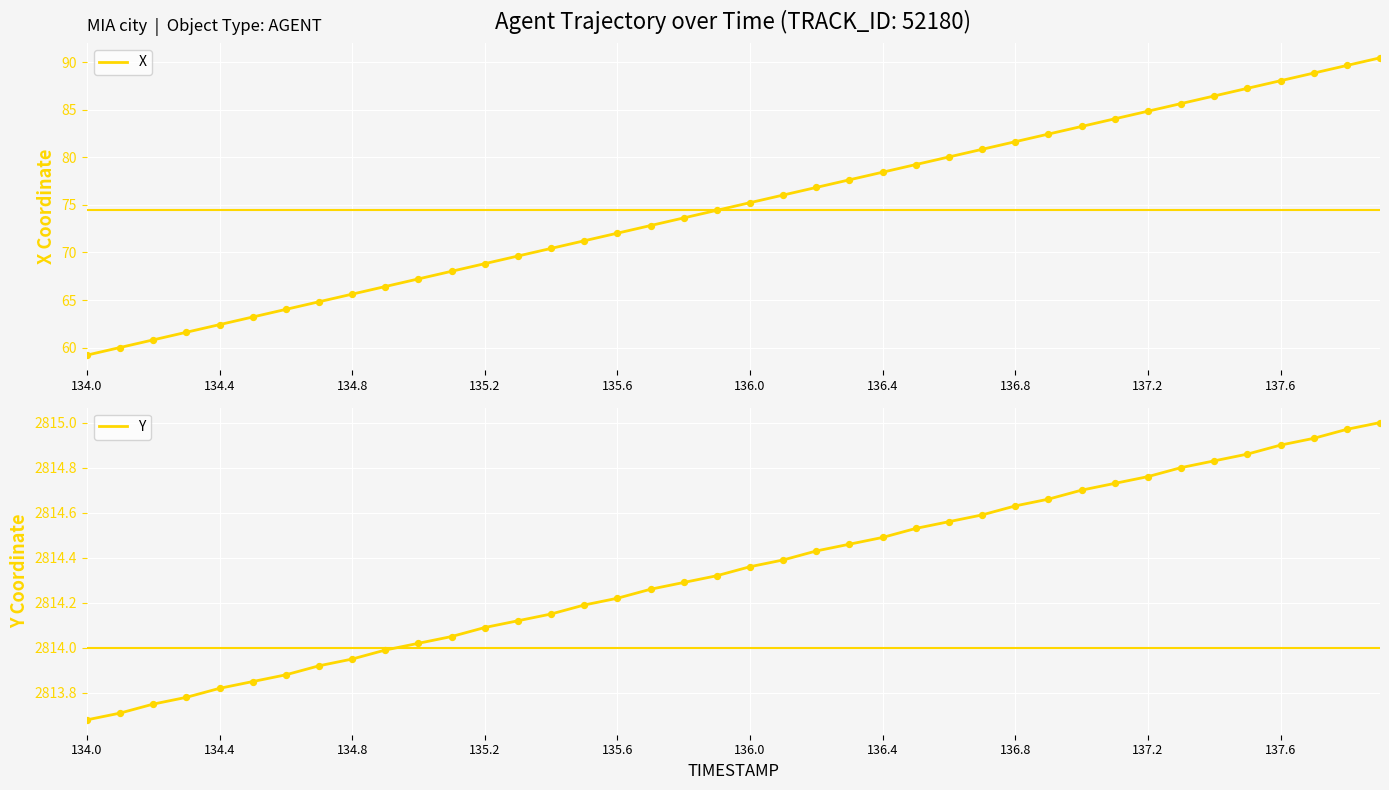

At how many categories does at least one series exceed 2303?

40